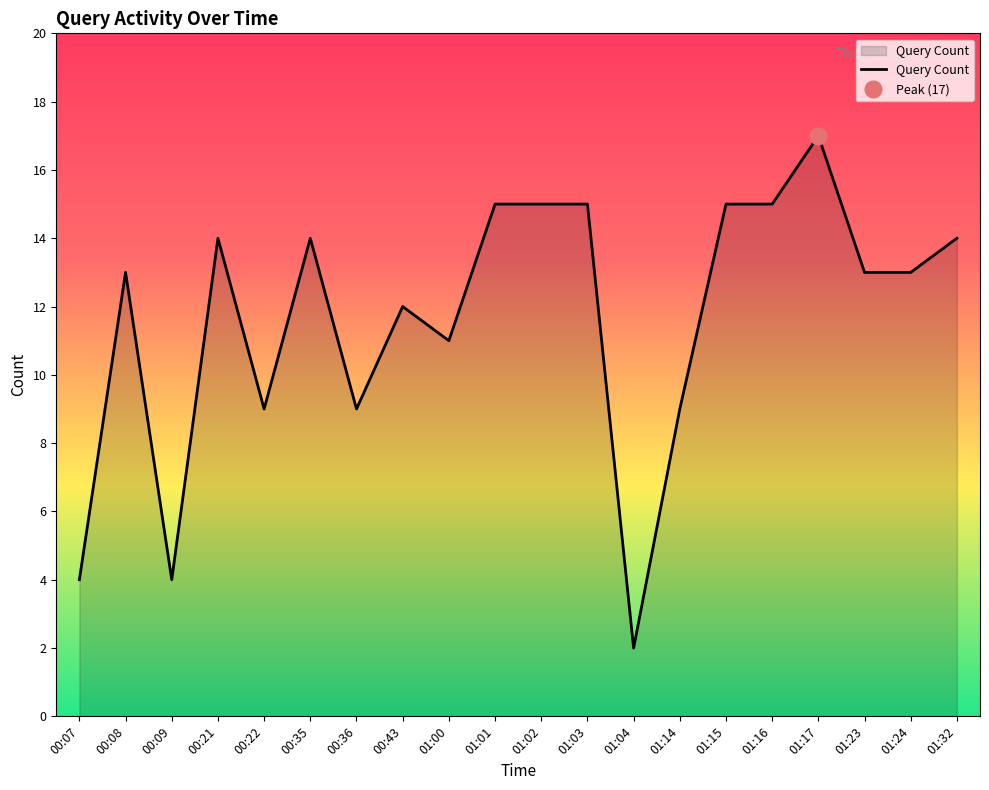

Is it true that the value at 01:23 is 7?

False